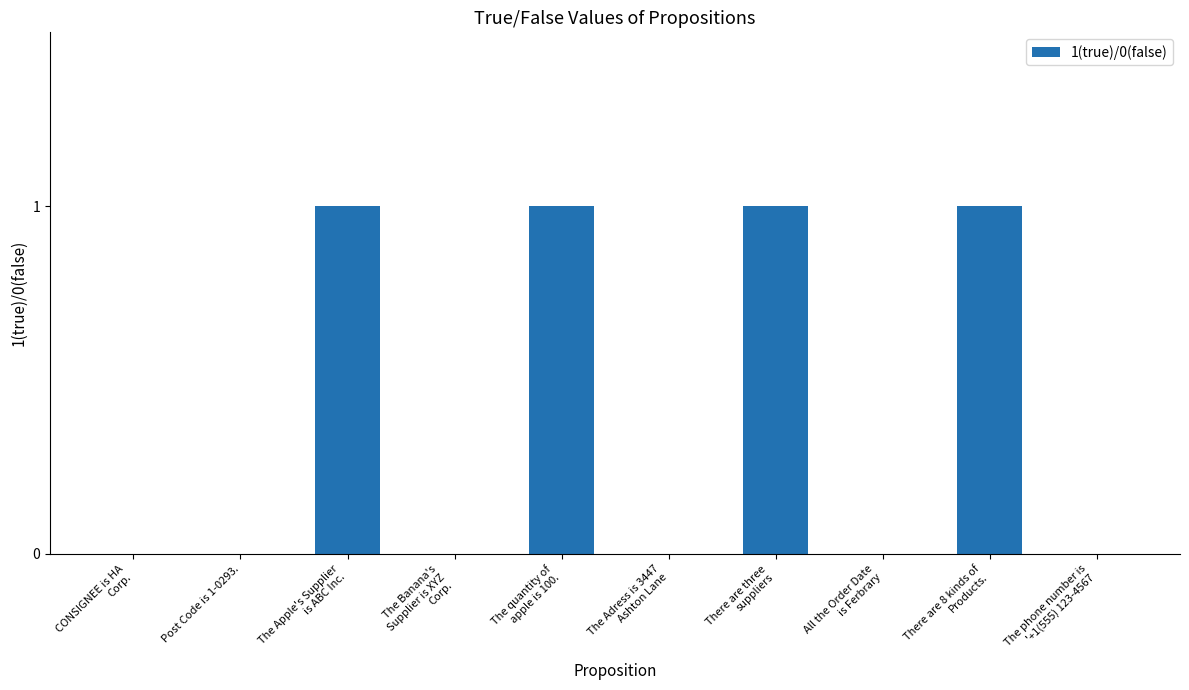

How many distinct data groups are displayed?

1